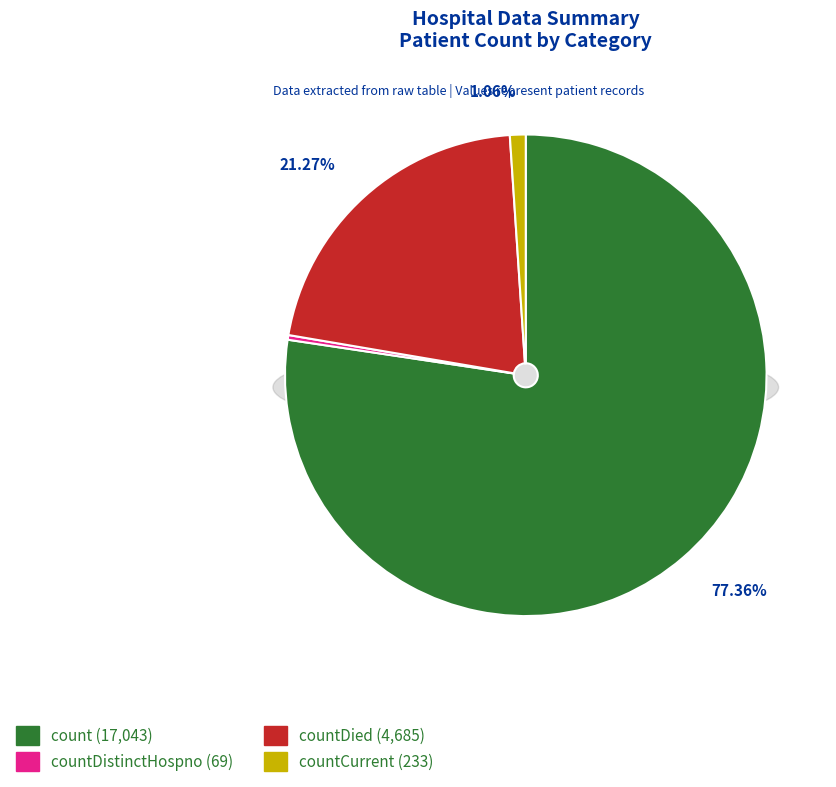

What is the change in value from count to countDistinctHospno?

-16974